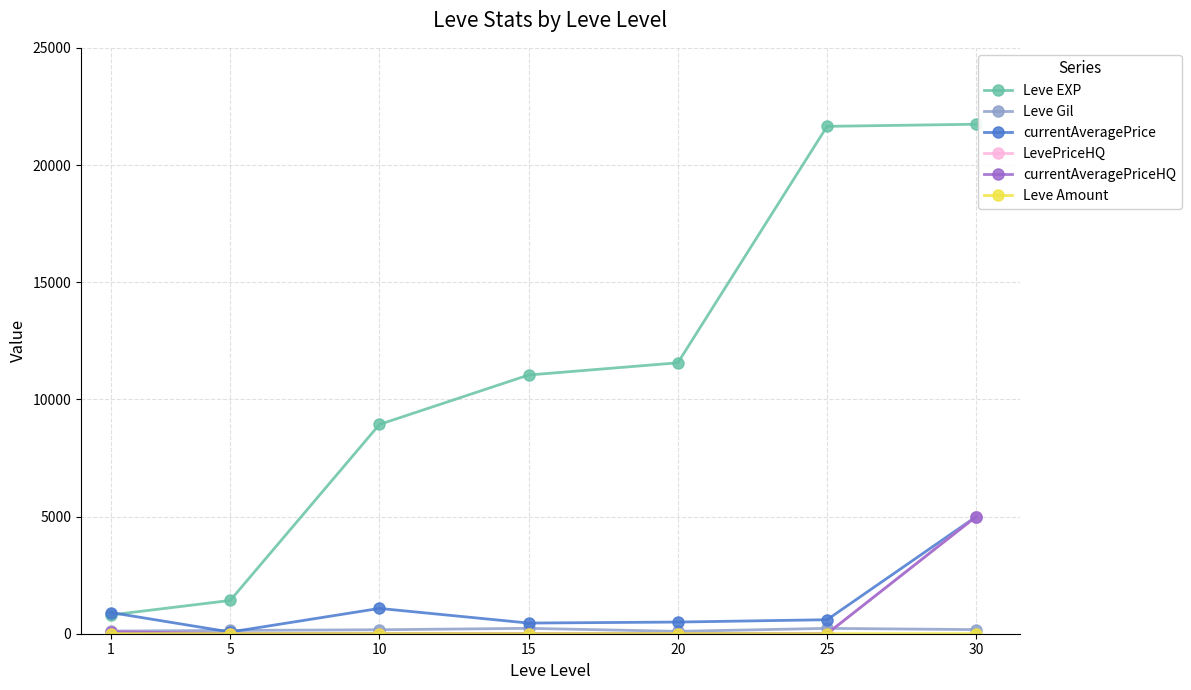

Where is Leve Amount nearest to the value 2?

1